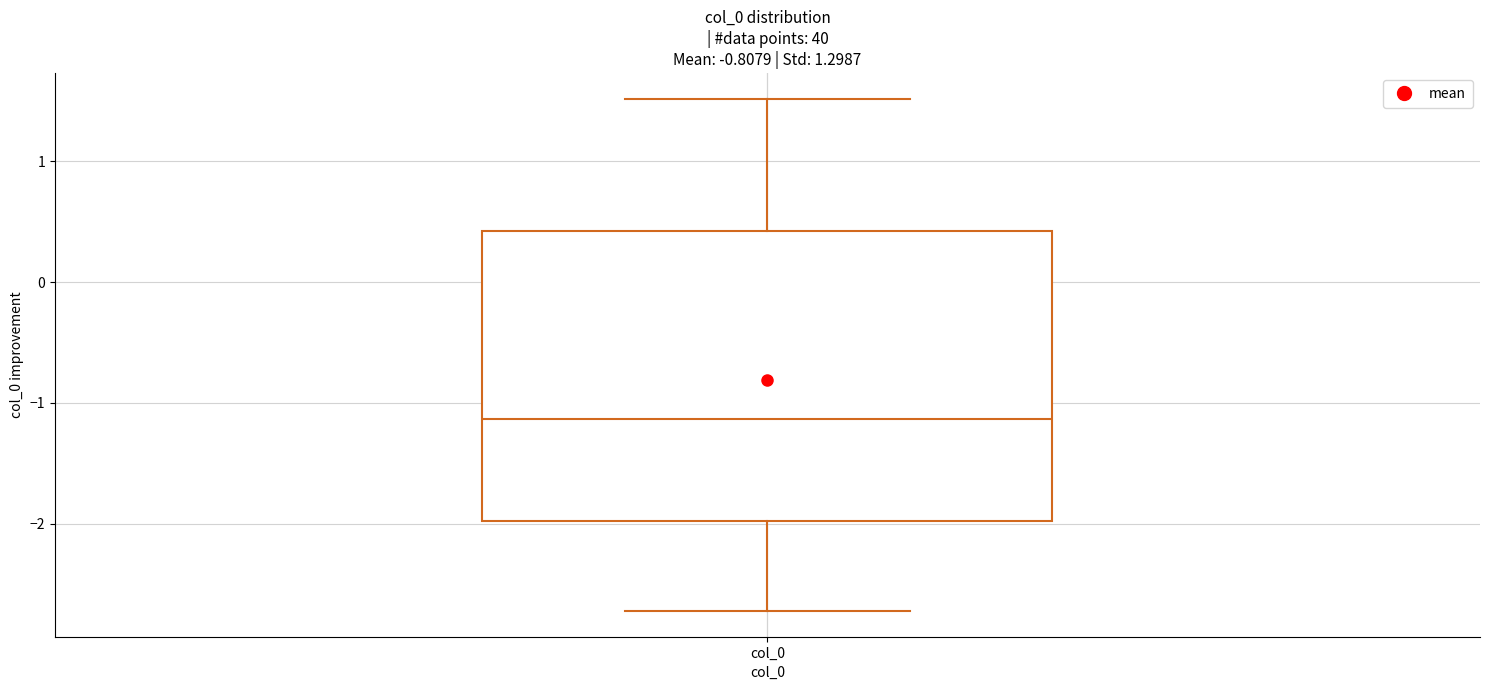

Read this box plot against the y-axis: the position of the median line, the range covered by the box, and the ends of both whiskers. The values are not printed on the chart, so give them approximately, as read against the axis.

median -1.1, box -2.0 to 0.4, whiskers -2.7 to 1.5